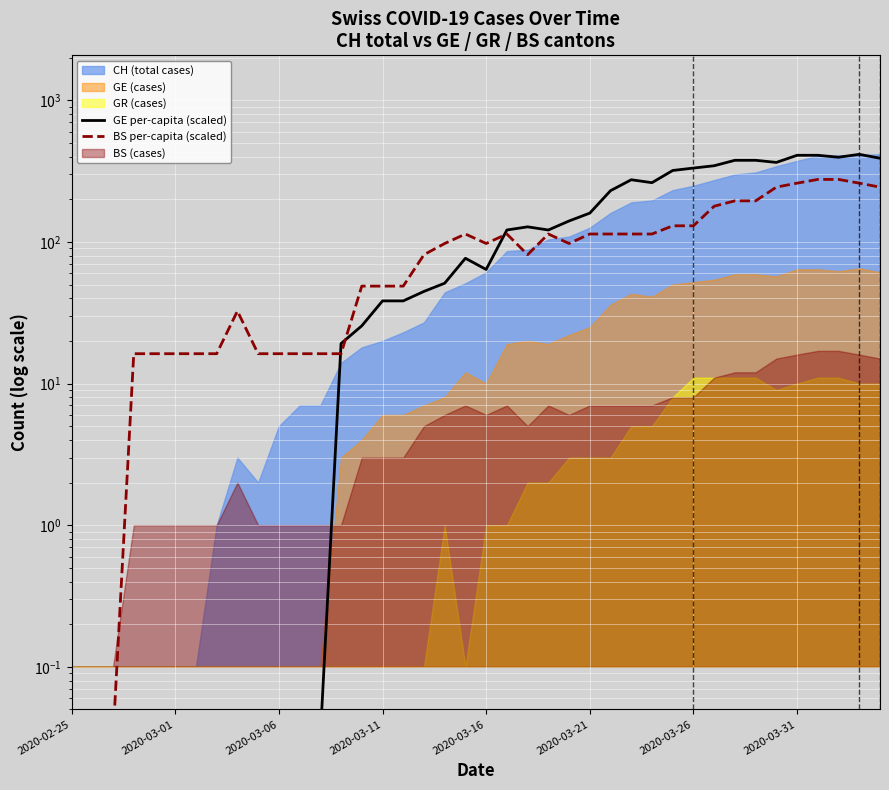

What is the value of the BS per-capita (scaled) point at the 37th from the left?

276.0